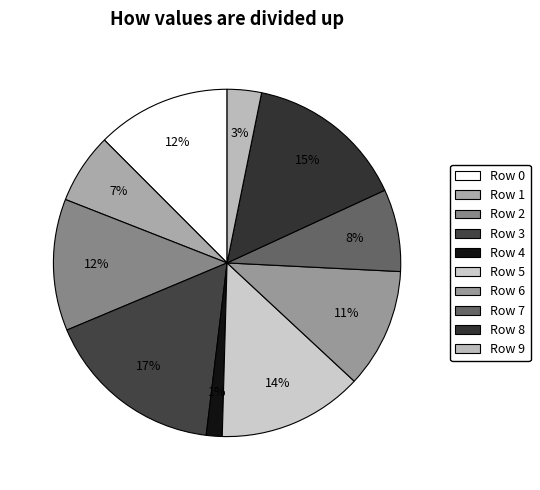

Rank the categories by value from highest to lowest.

Row 3, Row 8, Row 5, Row 0, Row 2, Row 6, Row 7, Row 1, Row 9, Row 4